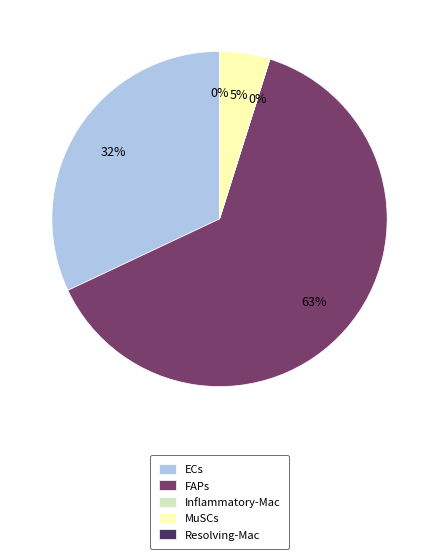

Which category accounts for the majority?

FAPs